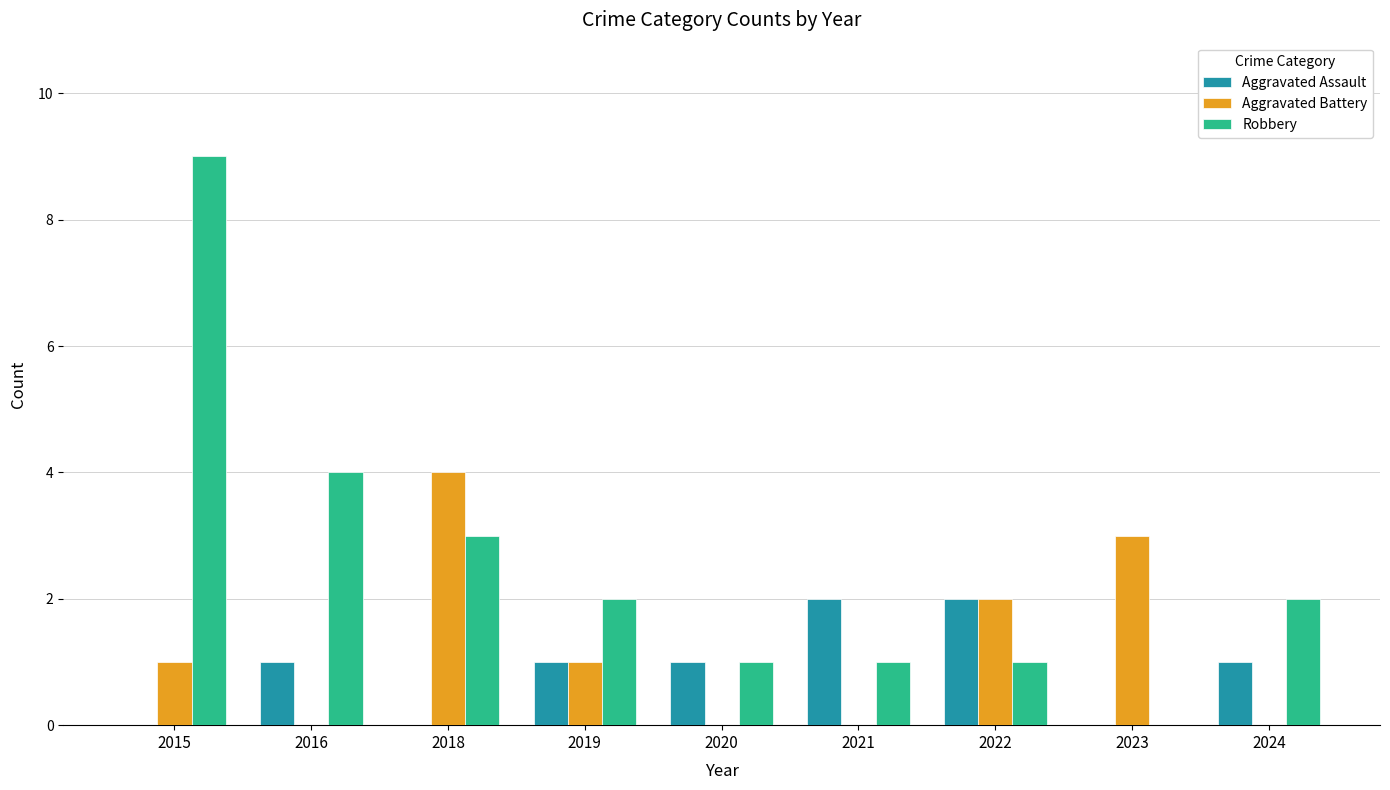

Where is Robbery nearest to the value 4?

2016